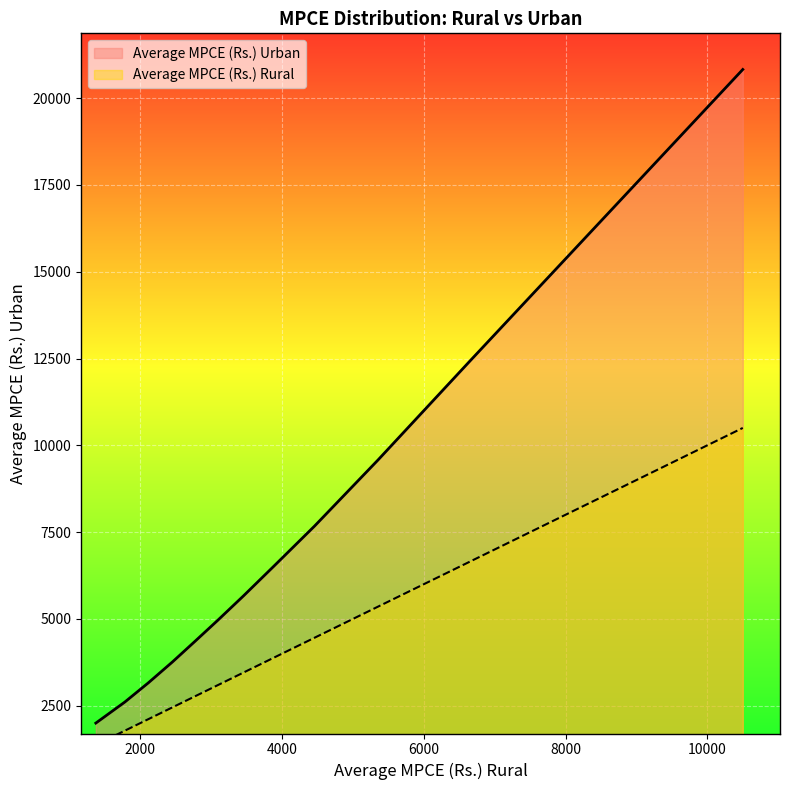

Reading left to right, transcribe all the data shown in this chart.

Average MPCE (Rs.) Rural: 0-5%=1373	5-10%=1782	10-20%=2112	20-30%=2454	30-40%=2768	40-50%=3094	50-60%=3455	60-70%=3887	70-80%=4458	80-90%=5356	90-95%=6638	95-100%=10501
Average MPCE (Rs.) Urban: 0-5%=2001	5-10%=2607	10-20%=3157	20-30%=3762	30-40%=4348	40-50%=4963	50-60%=5662	60-70%=6524	70-80%=7673	80-90%=9582	90-95%=12399	95-100%=20824